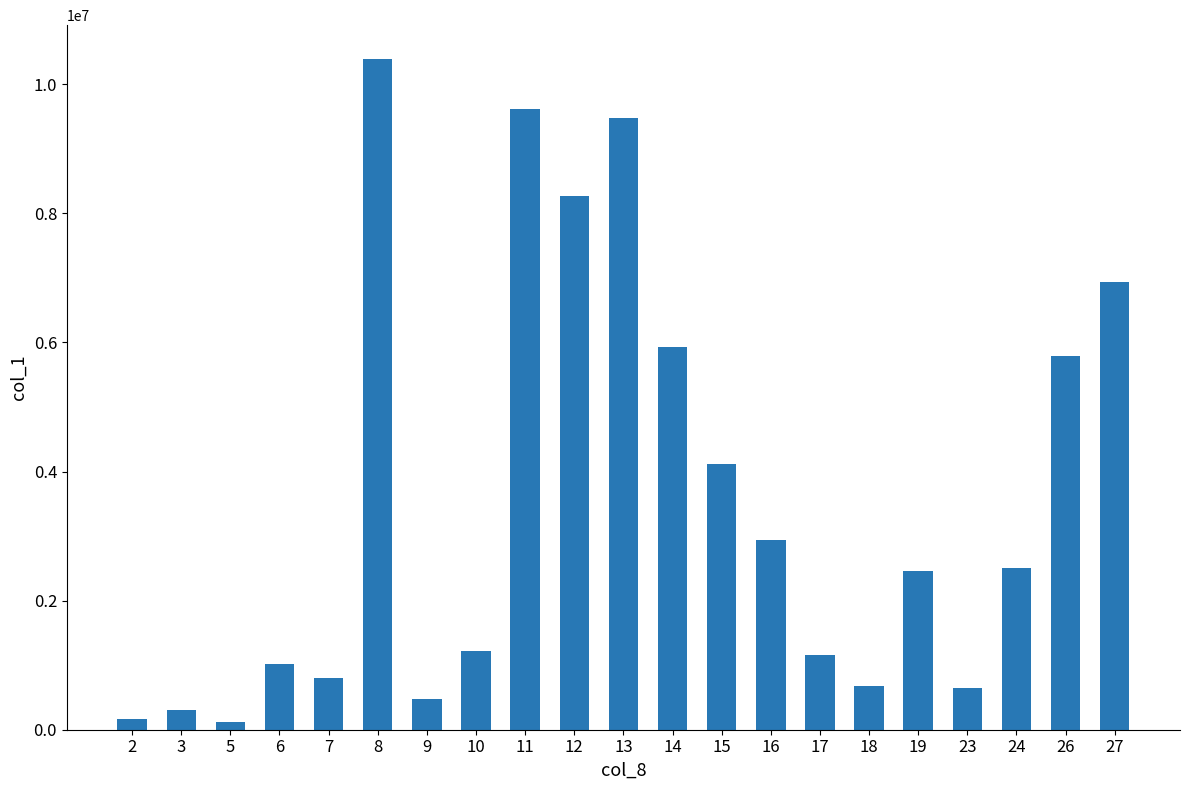

What is the maximum value shown in the chart?

10395000